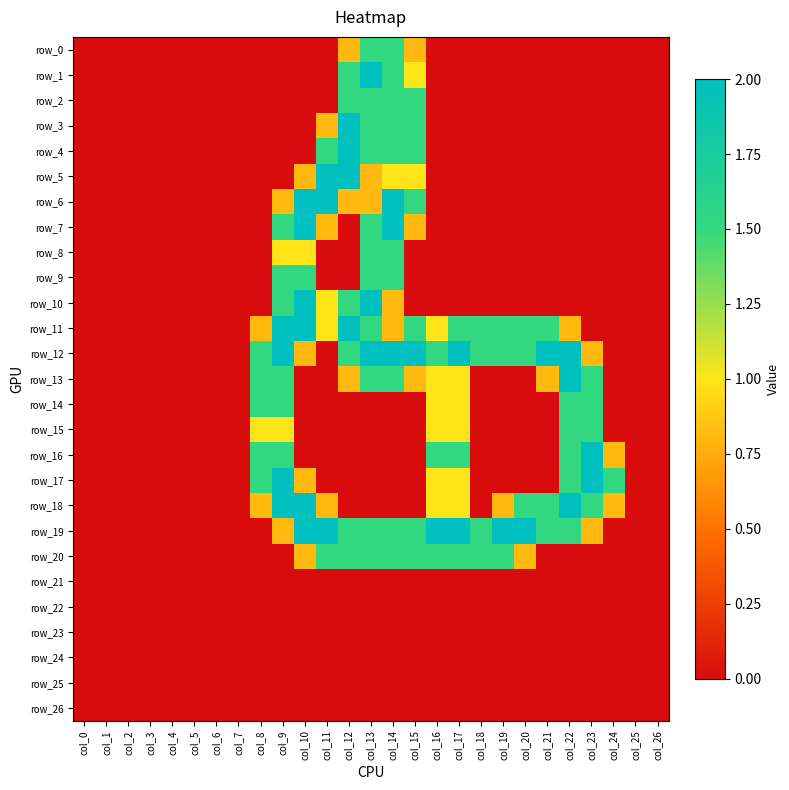

Reading right to left, what are all the values shown in this chart?

row_0: 0.0	0.0	0.0	0.0	0.0	0.0	0.0	0.0	0.0	0.0	0.0	0.8	1.5	1.5	0.8	0.0	0.0	0.0	0.0	0.0	0.0	0.0	0.0	0.0	0.0	0.0	0.0
row_1: 0.0	0.0	0.0	0.0	0.0	0.0	0.0	0.0	0.0	0.0	0.0	1.0	1.5	2.0	1.5	0.0	0.0	0.0	0.0	0.0	0.0	0.0	0.0	0.0	0.0	0.0	0.0
row_2: 0.0	0.0	0.0	0.0	0.0	0.0	0.0	0.0	0.0	0.0	0.0	1.5	1.5	1.5	1.5	0.0	0.0	0.0	0.0	0.0	0.0	0.0	0.0	0.0	0.0	0.0	0.0
row_3: 0.0	0.0	0.0	0.0	0.0	0.0	0.0	0.0	0.0	0.0	0.0	1.5	1.5	1.5	2.0	0.8	0.0	0.0	0.0	0.0	0.0	0.0	0.0	0.0	0.0	0.0	0.0
row_4: 0.0	0.0	0.0	0.0	0.0	0.0	0.0	0.0	0.0	0.0	0.0	1.5	1.5	1.5	2.0	1.5	0.0	0.0	0.0	0.0	0.0	0.0	0.0	0.0	0.0	0.0	0.0
row_5: 0.0	0.0	0.0	0.0	0.0	0.0	0.0	0.0	0.0	0.0	0.0	1.0	1.0	0.8	2.0	2.0	0.8	0.0	0.0	0.0	0.0	0.0	0.0	0.0	0.0	0.0	0.0
row_6: 0.0	0.0	0.0	0.0	0.0	0.0	0.0	0.0	0.0	0.0	0.0	1.5	2.0	0.8	0.8	2.0	2.0	0.8	0.0	0.0	0.0	0.0	0.0	0.0	0.0	0.0	0.0
row_7: 0.0	0.0	0.0	0.0	0.0	0.0	0.0	0.0	0.0	0.0	0.0	0.8	2.0	1.5	0.0	0.8	2.0	1.5	0.0	0.0	0.0	0.0	0.0	0.0	0.0	0.0	0.0
row_8: 0.0	0.0	0.0	0.0	0.0	0.0	0.0	0.0	0.0	0.0	0.0	0.0	1.5	1.5	0.0	0.0	1.0	1.0	0.0	0.0	0.0	0.0	0.0	0.0	0.0	0.0	0.0
row_9: 0.0	0.0	0.0	0.0	0.0	0.0	0.0	0.0	0.0	0.0	0.0	0.0	1.5	1.5	0.0	0.0	1.5	1.5	0.0	0.0	0.0	0.0	0.0	0.0	0.0	0.0	0.0
row_10: 0.0	0.0	0.0	0.0	0.0	0.0	0.0	0.0	0.0	0.0	0.0	0.0	0.8	2.0	1.5	1.0	2.0	1.5	0.0	0.0	0.0	0.0	0.0	0.0	0.0	0.0	0.0
row_11: 0.0	0.0	0.0	0.0	0.8	1.5	1.5	1.5	1.5	1.5	1.0	1.5	0.8	1.5	2.0	1.0	2.0	2.0	0.8	0.0	0.0	0.0	0.0	0.0	0.0	0.0	0.0
row_12: 0.0	0.0	0.0	0.8	2.0	2.0	1.5	1.5	1.5	2.0	1.5	2.0	2.0	2.0	1.5	0.0	0.8	2.0	1.5	0.0	0.0	0.0	0.0	0.0	0.0	0.0	0.0
row_13: 0.0	0.0	0.0	1.5	2.0	0.8	0.0	0.0	0.0	1.0	1.0	0.8	1.5	1.5	0.8	0.0	0.0	1.5	1.5	0.0	0.0	0.0	0.0	0.0	0.0	0.0	0.0
row_14: 0.0	0.0	0.0	1.5	1.5	0.0	0.0	0.0	0.0	1.0	1.0	0.0	0.0	0.0	0.0	0.0	0.0	1.5	1.5	0.0	0.0	0.0	0.0	0.0	0.0	0.0	0.0
row_15: 0.0	0.0	0.0	1.5	1.5	0.0	0.0	0.0	0.0	1.0	1.0	0.0	0.0	0.0	0.0	0.0	0.0	1.0	1.0	0.0	0.0	0.0	0.0	0.0	0.0	0.0	0.0
row_16: 0.0	0.0	0.8	2.0	1.5	0.0	0.0	0.0	0.0	1.5	1.5	0.0	0.0	0.0	0.0	0.0	0.0	1.5	1.5	0.0	0.0	0.0	0.0	0.0	0.0	0.0	0.0
row_17: 0.0	0.0	1.5	2.0	1.5	0.0	0.0	0.0	0.0	1.0	1.0	0.0	0.0	0.0	0.0	0.0	0.8	2.0	1.5	0.0	0.0	0.0	0.0	0.0	0.0	0.0	0.0
row_18: 0.0	0.0	0.8	1.5	2.0	1.5	1.5	0.8	0.0	1.0	1.0	0.0	0.0	0.0	0.0	0.8	2.0	2.0	0.8	0.0	0.0	0.0	0.0	0.0	0.0	0.0	0.0
row_19: 0.0	0.0	0.0	0.8	1.5	1.5	2.0	2.0	1.5	2.0	2.0	1.5	1.5	1.5	1.5	2.0	2.0	0.8	0.0	0.0	0.0	0.0	0.0	0.0	0.0	0.0	0.0
row_20: 0.0	0.0	0.0	0.0	0.0	0.0	0.8	1.5	1.5	1.5	1.5	1.5	1.5	1.5	1.5	1.5	0.8	0.0	0.0	0.0	0.0	0.0	0.0	0.0	0.0	0.0	0.0
row_21: 0.0	0.0	0.0	0.0	0.0	0.0	0.0	0.0	0.0	0.0	0.0	0.0	0.0	0.0	0.0	0.0	0.0	0.0	0.0	0.0	0.0	0.0	0.0	0.0	0.0	0.0	0.0
row_22: 0.0	0.0	0.0	0.0	0.0	0.0	0.0	0.0	0.0	0.0	0.0	0.0	0.0	0.0	0.0	0.0	0.0	0.0	0.0	0.0	0.0	0.0	0.0	0.0	0.0	0.0	0.0
row_23: 0.0	0.0	0.0	0.0	0.0	0.0	0.0	0.0	0.0	0.0	0.0	0.0	0.0	0.0	0.0	0.0	0.0	0.0	0.0	0.0	0.0	0.0	0.0	0.0	0.0	0.0	0.0
row_24: 0.0	0.0	0.0	0.0	0.0	0.0	0.0	0.0	0.0	0.0	0.0	0.0	0.0	0.0	0.0	0.0	0.0	0.0	0.0	0.0	0.0	0.0	0.0	0.0	0.0	0.0	0.0
row_25: 0.0	0.0	0.0	0.0	0.0	0.0	0.0	0.0	0.0	0.0	0.0	0.0	0.0	0.0	0.0	0.0	0.0	0.0	0.0	0.0	0.0	0.0	0.0	0.0	0.0	0.0	0.0
row_26: 0.0	0.0	0.0	0.0	0.0	0.0	0.0	0.0	0.0	0.0	0.0	0.0	0.0	0.0	0.0	0.0	0.0	0.0	0.0	0.0	0.0	0.0	0.0	0.0	0.0	0.0	0.0